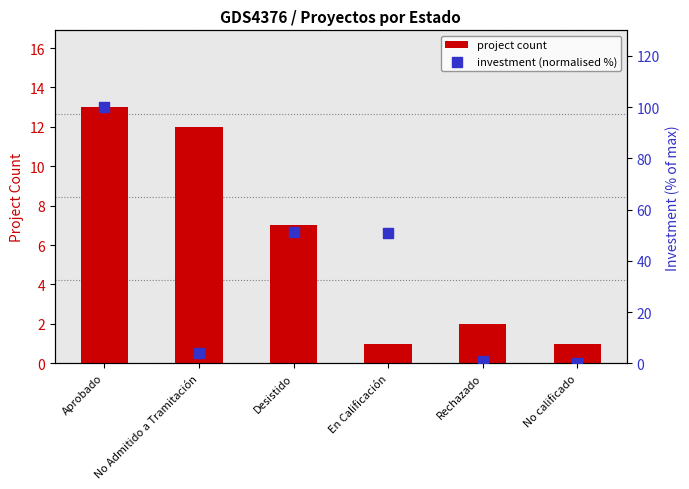

Which series contains the lowest Y value?

investment (normalised %)